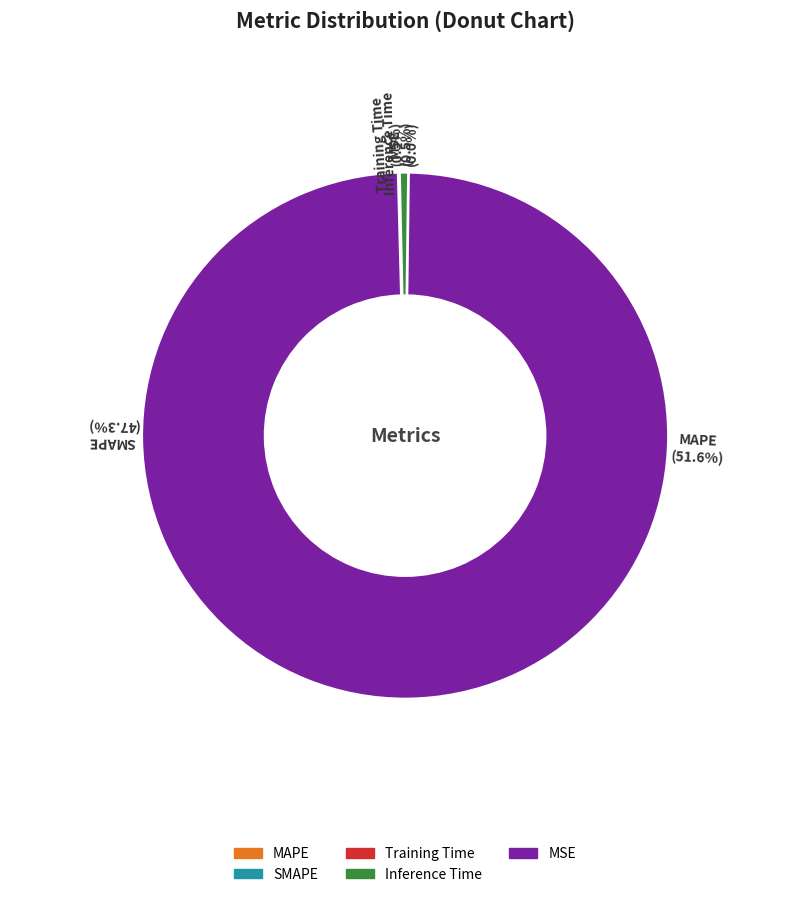

How many slices are in this pie chart?

5